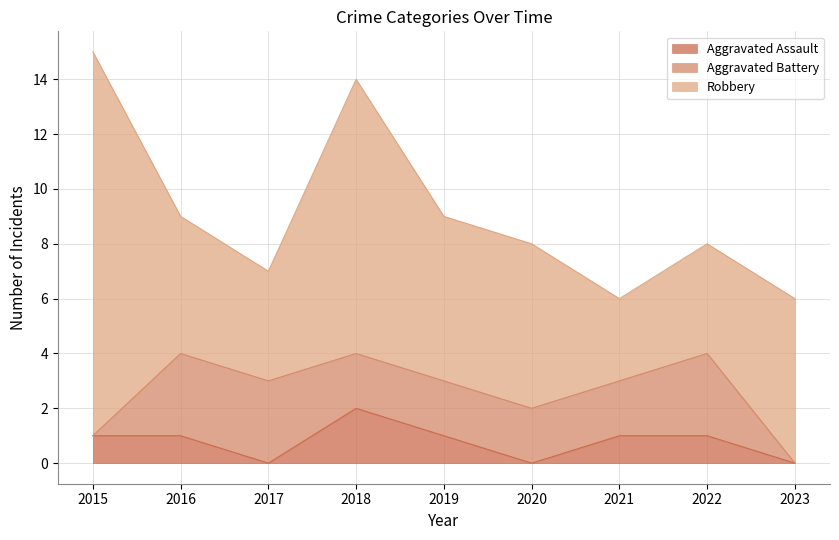

What is the difference between the second highest and second lowest values in the Aggravated Assault series?

1